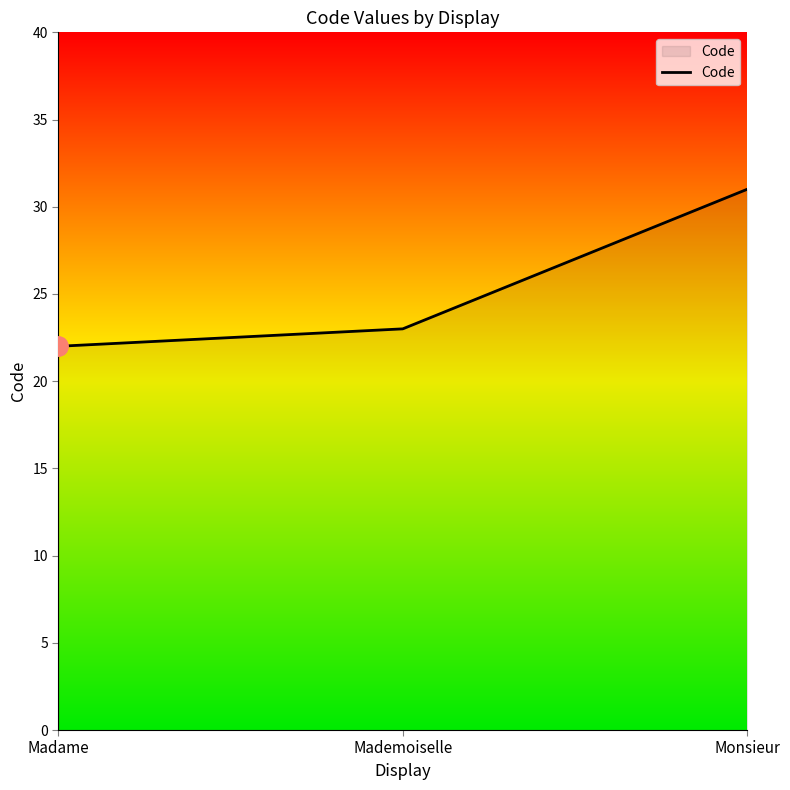

List the labels in order of value, largest first.

Monsieur, Mademoiselle, Madame